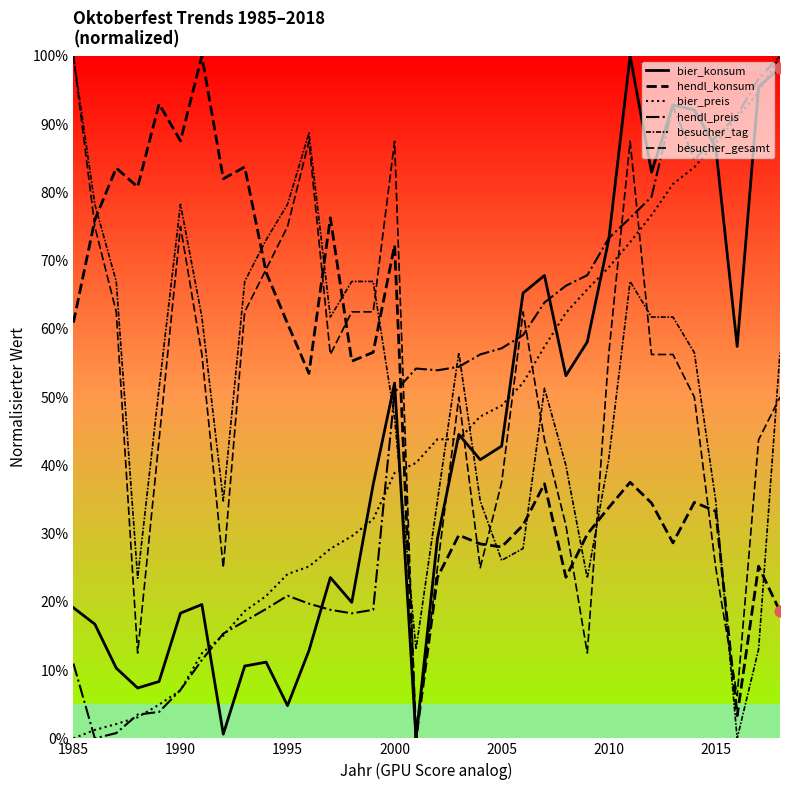

How many lines are shown in the chart?

6